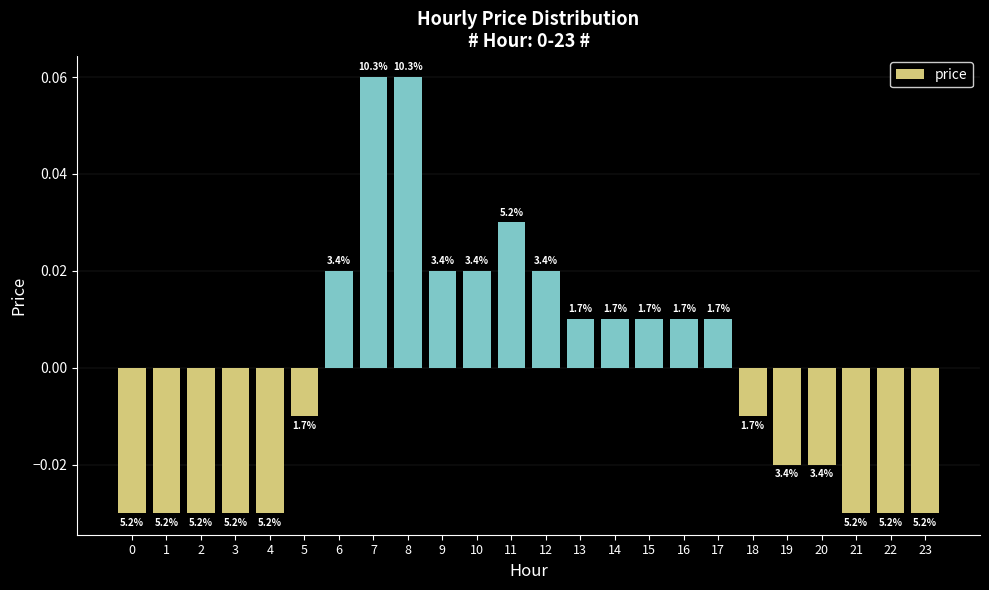

Reading left to right, extract all data points from this chart.

-0.0	-0.0	-0.0	-0.0	-0.0	-0.0	0.0	0.1	0.1	0.0	0.0	0.0	0.0	0.0	0.0	0.0	0.0	0.0	-0.0	-0.0	-0.0	-0.0	-0.0	-0.0